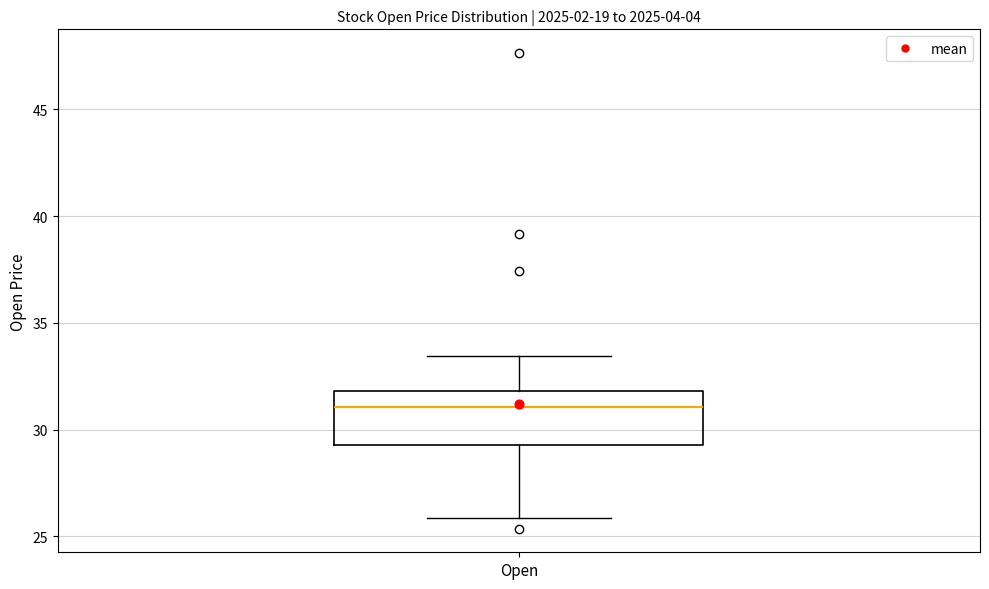

Transcribe this box plot: give where the median line is, the range the box spans, and where the two whiskers end, as read against the y-axis. The values are not printed on the chart, so give them approximately, as read against the axis.

median 31.0, box 29.5 to 32.0, whiskers 26.0 to 33.5